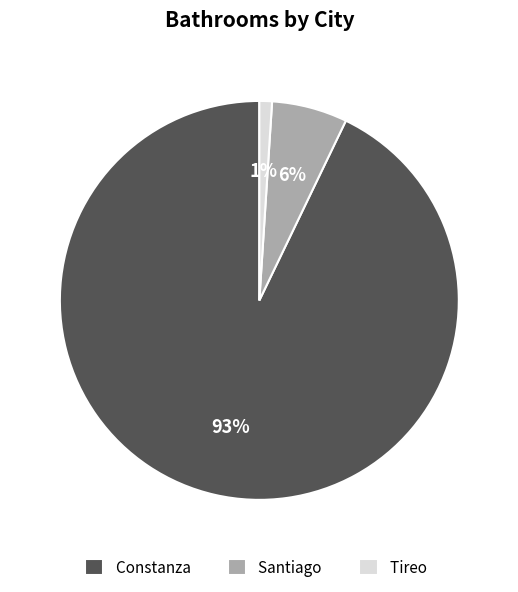

To the nearest percent, what portion does Tireo represent?

1%